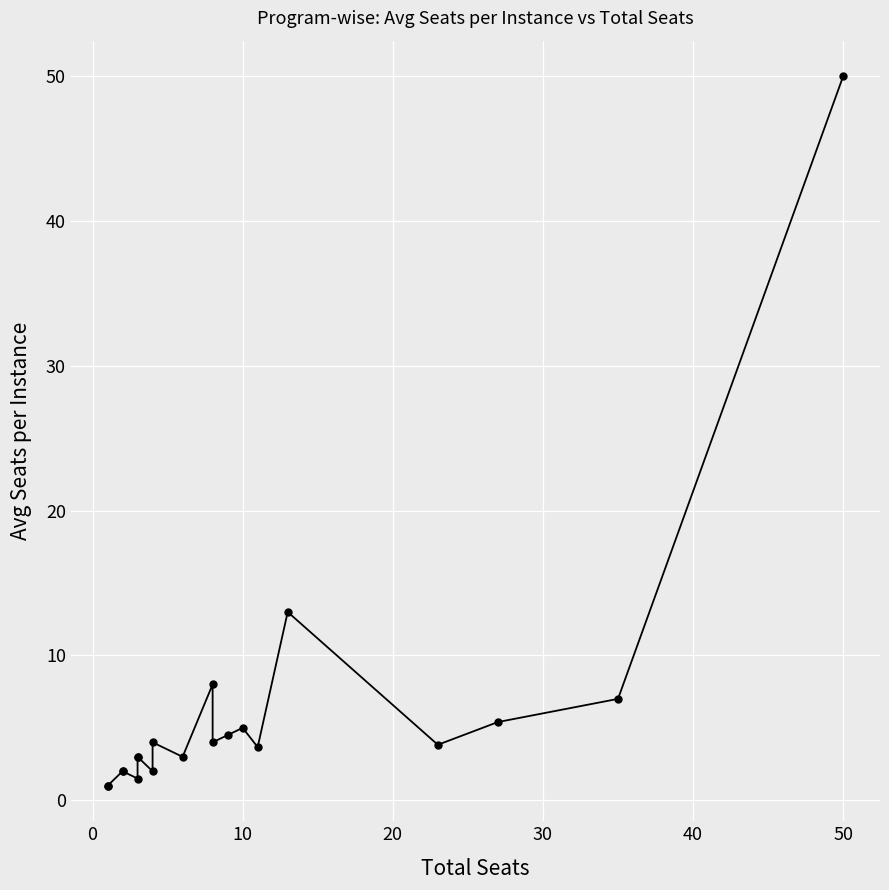

How many series are shown in this chart?

1